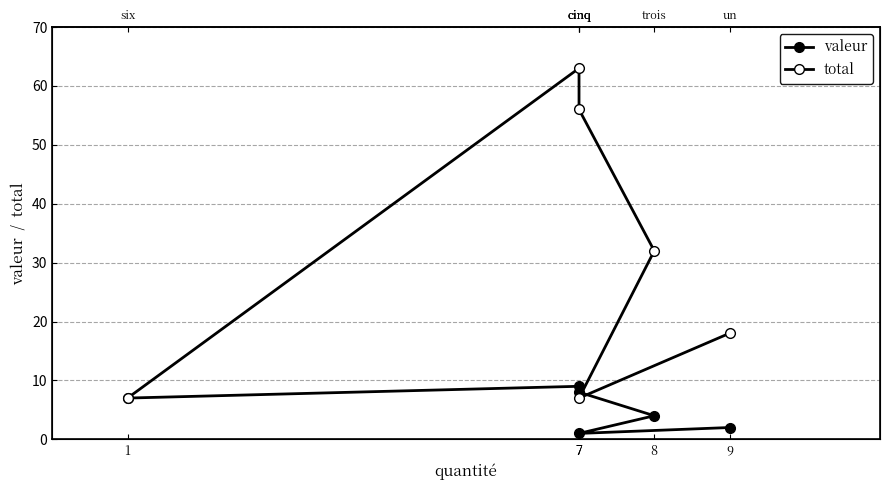

What is the average value of the total series?

30